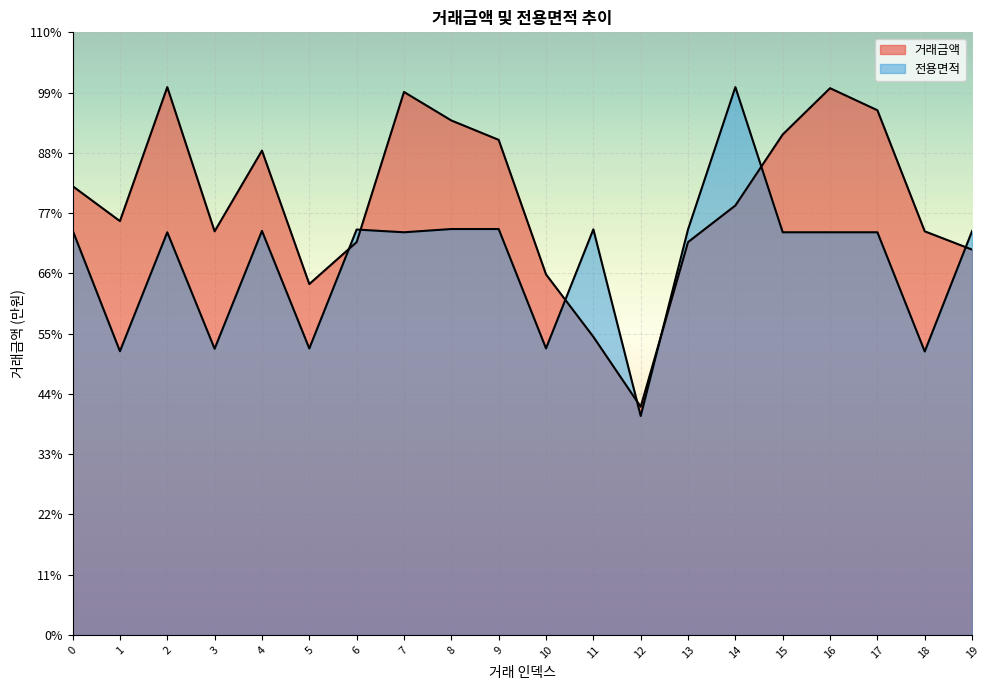

Which series has the largest total across all categories?

거래금액